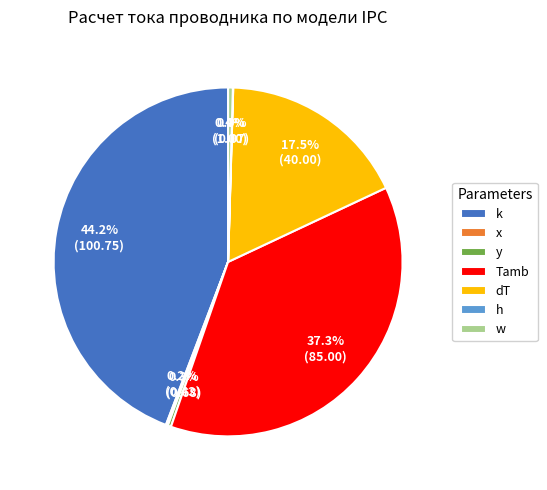

Combined, do y and dT account for over 50%?

No